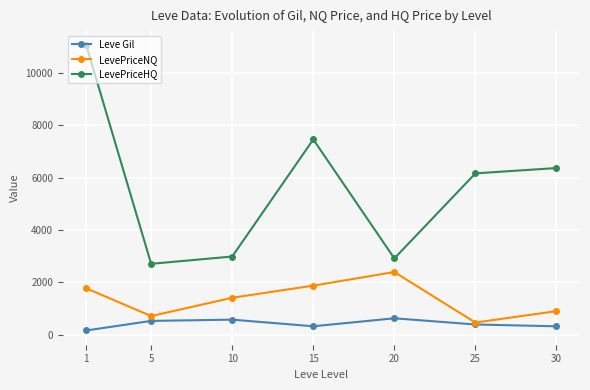

What value does the LevePriceNQ series have at 5?

712.9